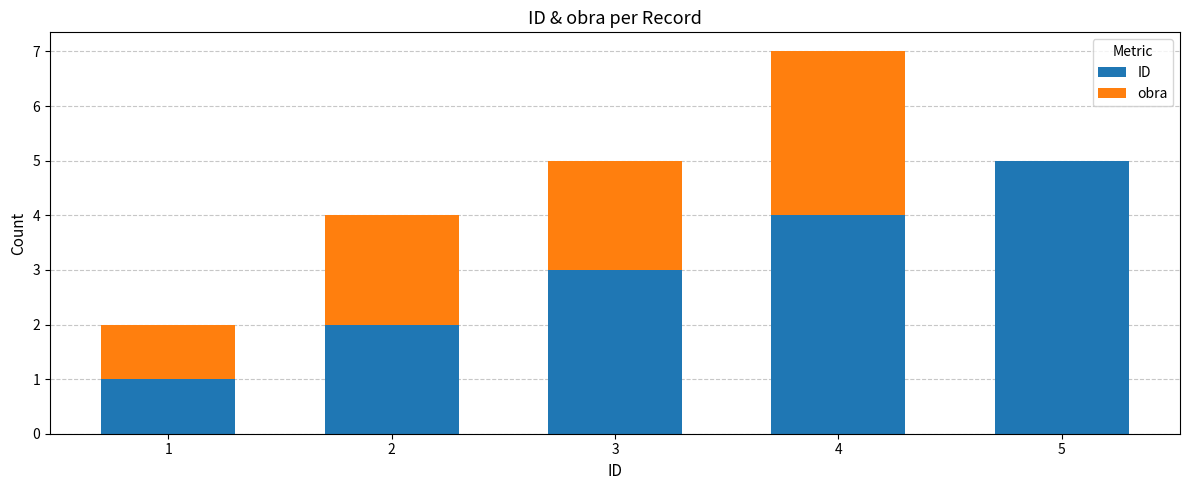

Which category has the highest value in the ID series?

5